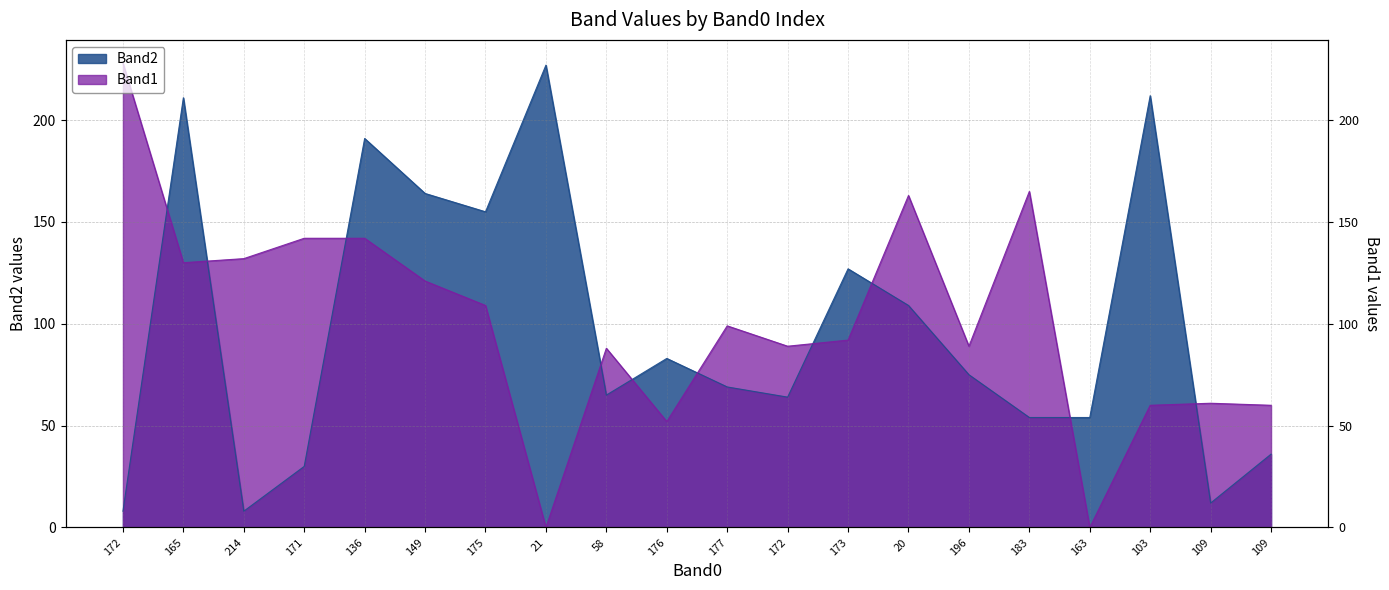

Where is Band2 nearest to the value 117?

20